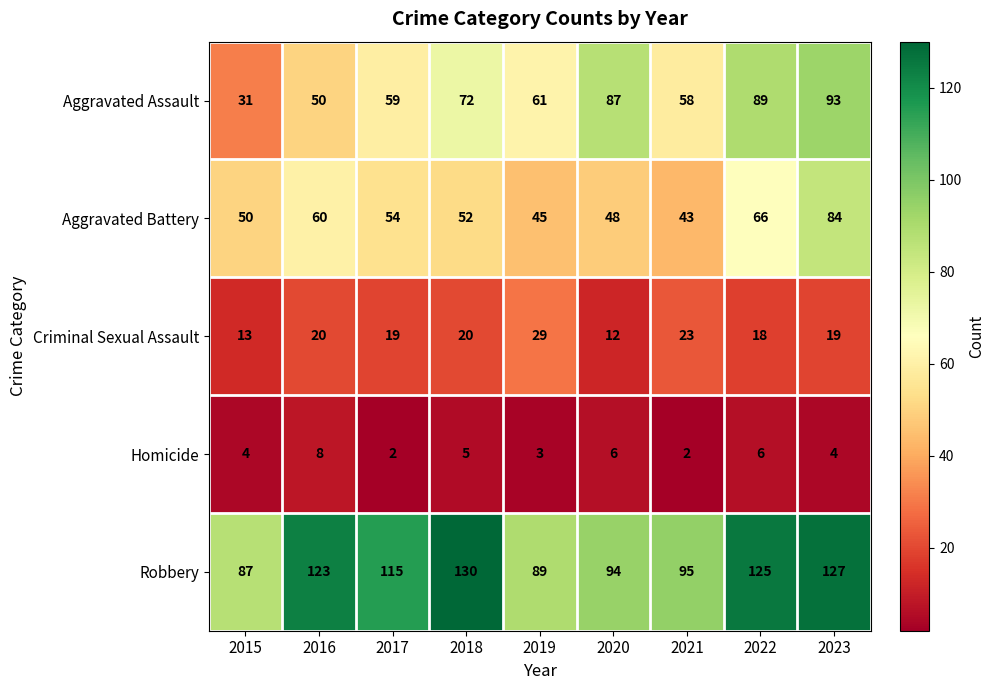

Is it true that Aggravated Assault equals 100 at 2021?

False